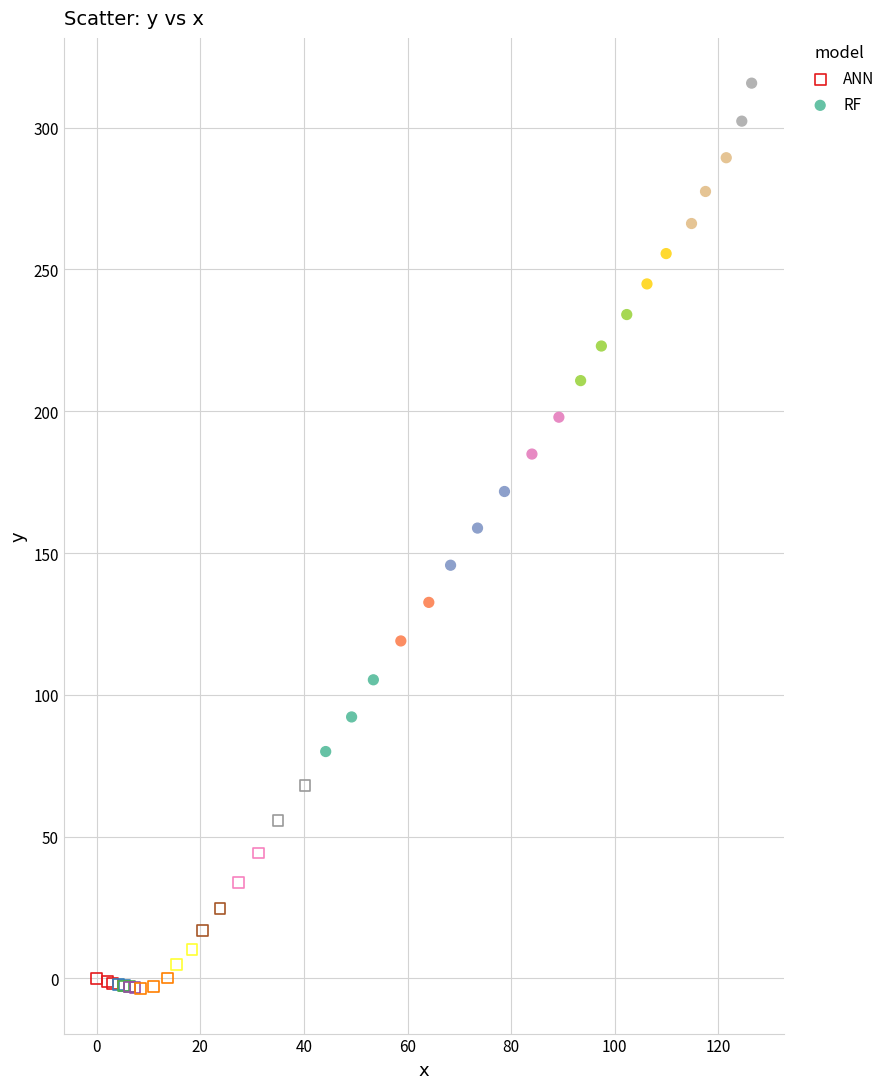

Which series reaches the minimum Y coordinate?

ANN